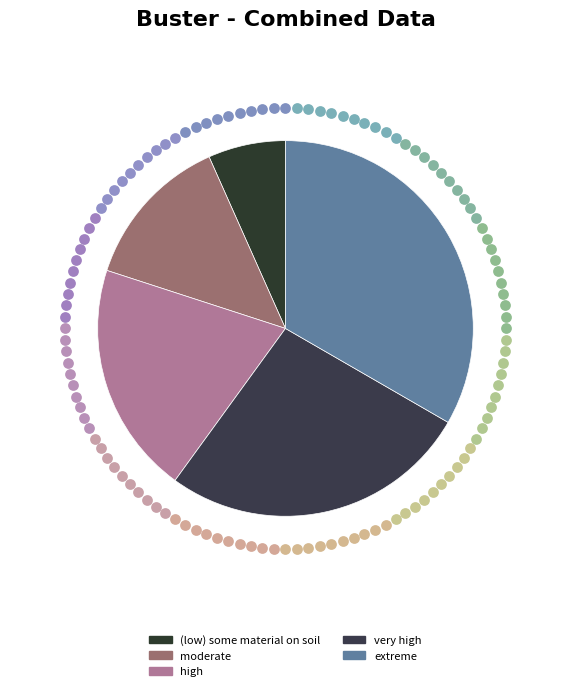

To the nearest percent, what is the difference between the (low) some material on soil and moderate slice percentages?

7%